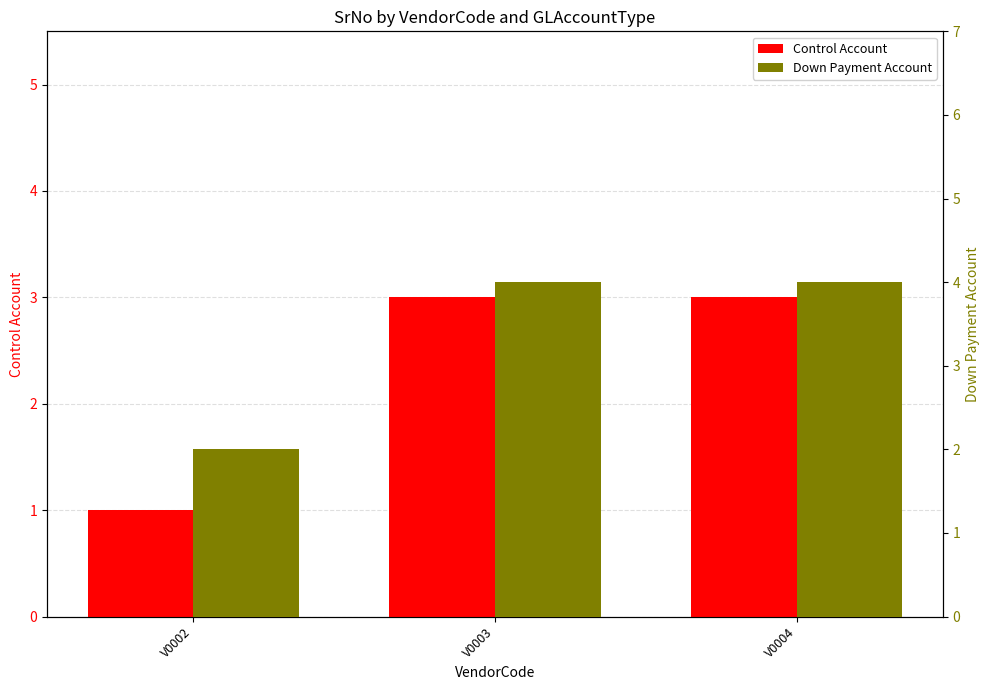

What is the average value of the Control Account series?

2